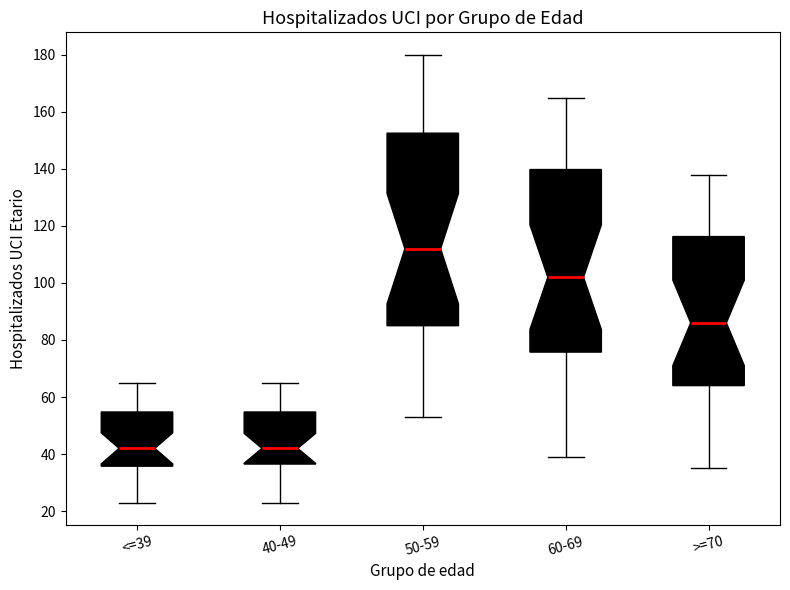

Reading left to right, transcribe this box plot: for each box, give where its median line is, the range the box spans, and where its two whiskers end, as read against the y-axis. The values are not printed on the chart, so give them approximately, as read against the axis.

<=39: median 42, box 36 to 54, whiskers 24 to 66
40-49: median 42, box 36 to 54, whiskers 24 to 66
50-59: median 112, box 86 to 152, whiskers 54 to 180
60-69: median 102, box 76 to 140, whiskers 40 to 166
>=70: median 86, box 64 to 116, whiskers 36 to 138